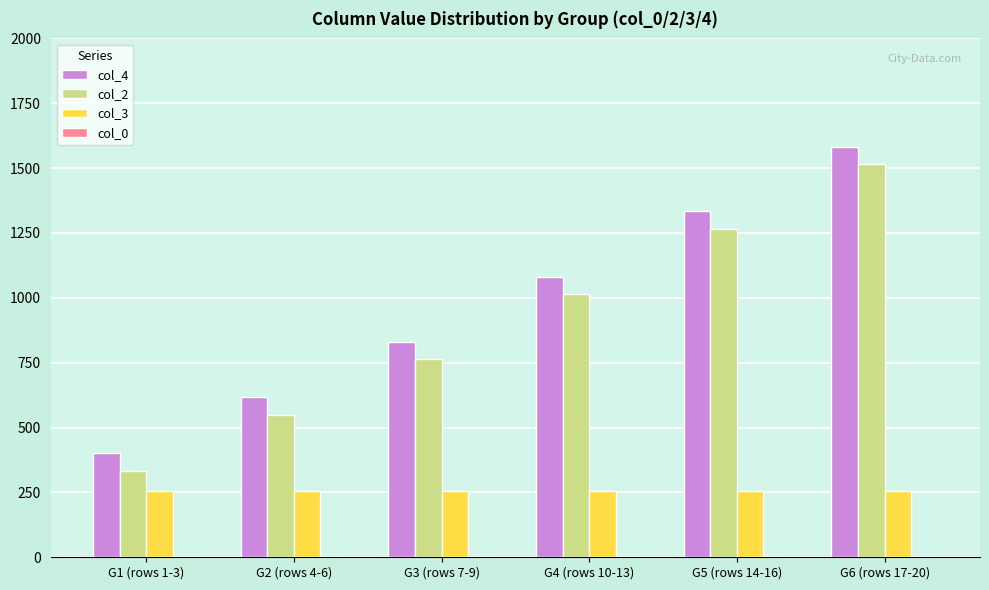

Reading left to right, what are all the values shown in this chart?

col_4: G1 (rows 1-3)=401	G2 (rows 4-6)=616	G3 (rows 7-9)=830	G4 (rows 10-13)=1081	G5 (rows 14-16)=1333	G6 (rows 17-20)=1583
col_2: G1 (rows 1-3)=333	G2 (rows 4-6)=548	G3 (rows 7-9)=763	G4 (rows 10-13)=1013	G5 (rows 14-16)=1265	G6 (rows 17-20)=1516
col_3: G1 (rows 1-3)=256	G2 (rows 4-6)=256	G3 (rows 7-9)=256	G4 (rows 10-13)=256	G5 (rows 14-16)=256	G6 (rows 17-20)=256